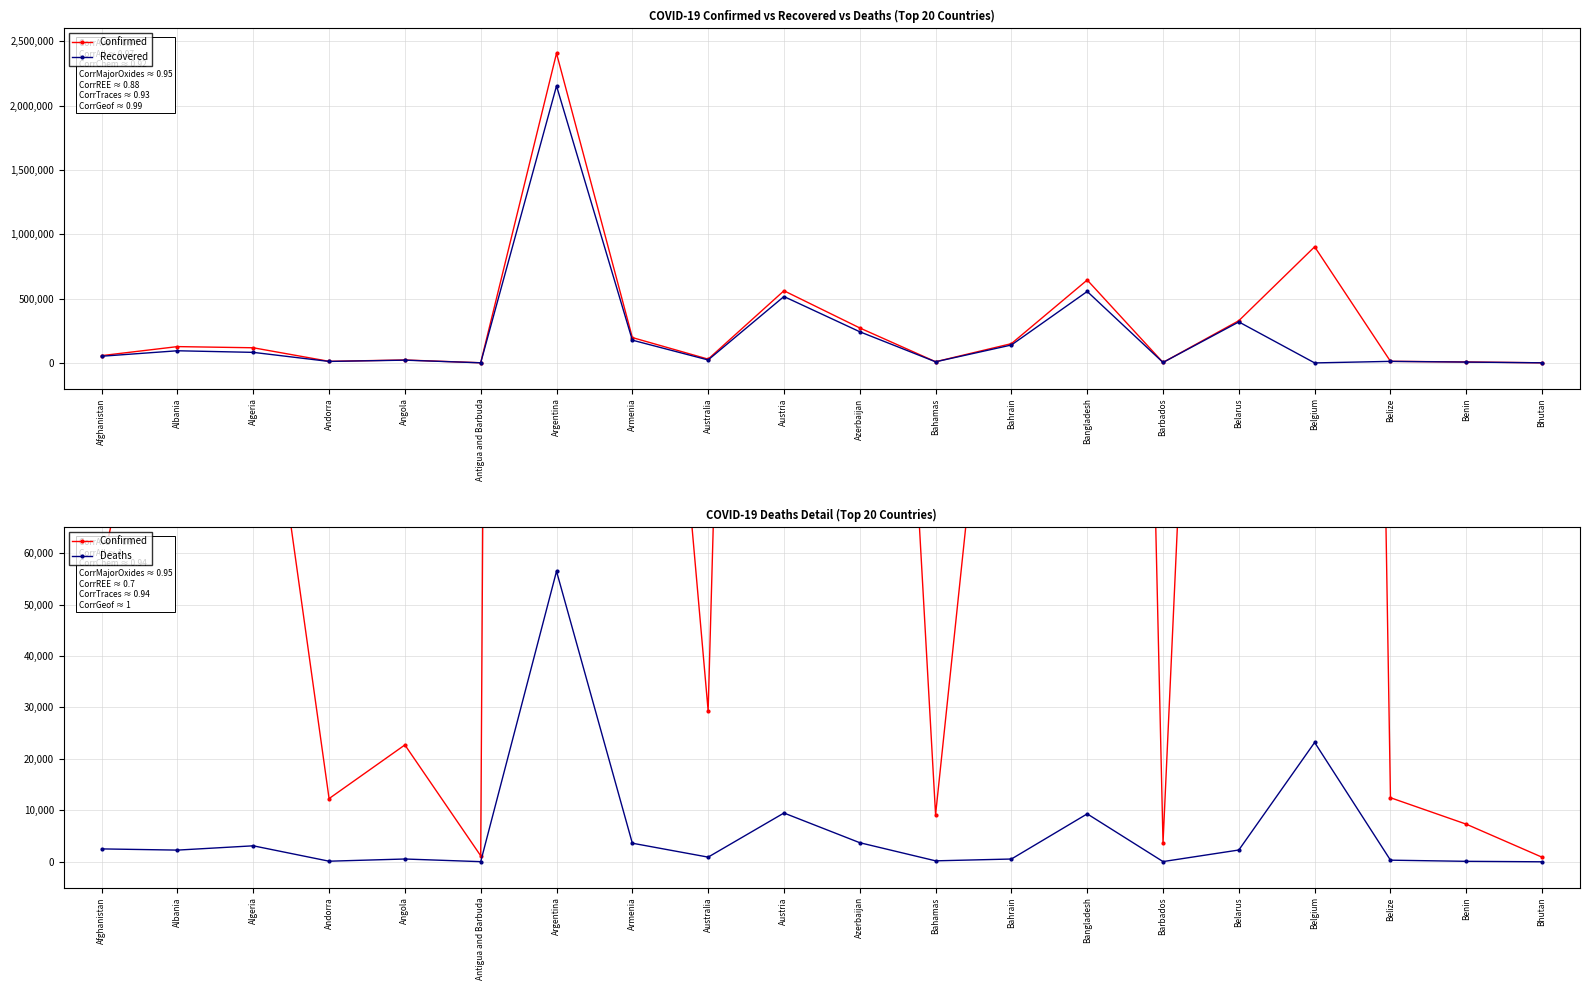

How many positive values does the Recovered series have?

19